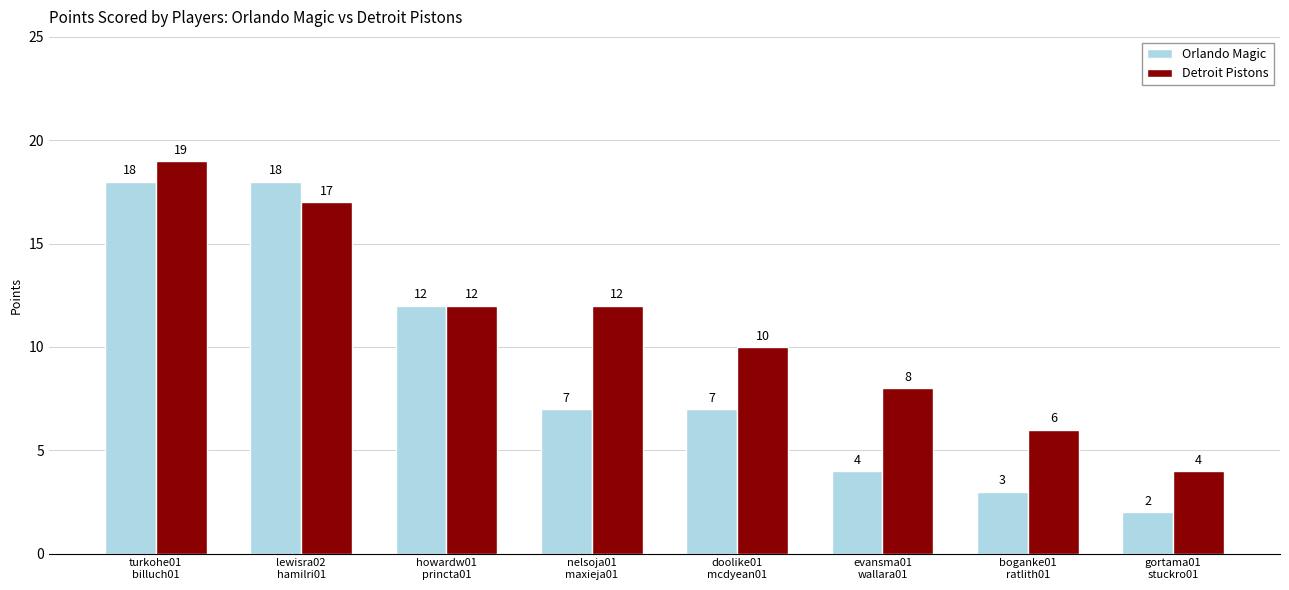

Rank the series by their average value, from highest to lowest.

Detroit Pistons, Orlando Magic